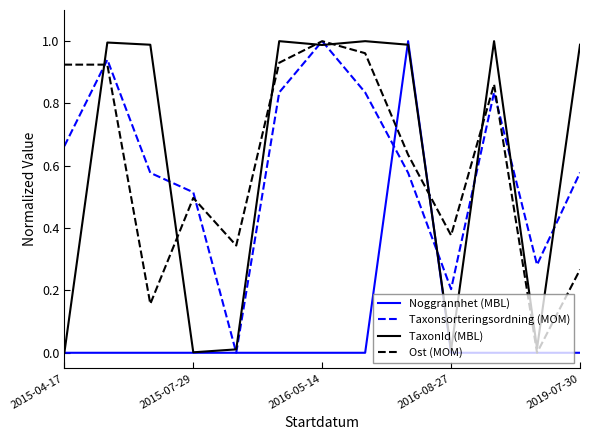

Count the Noggrannhet (MBL) values in the range 0 to 1.

13